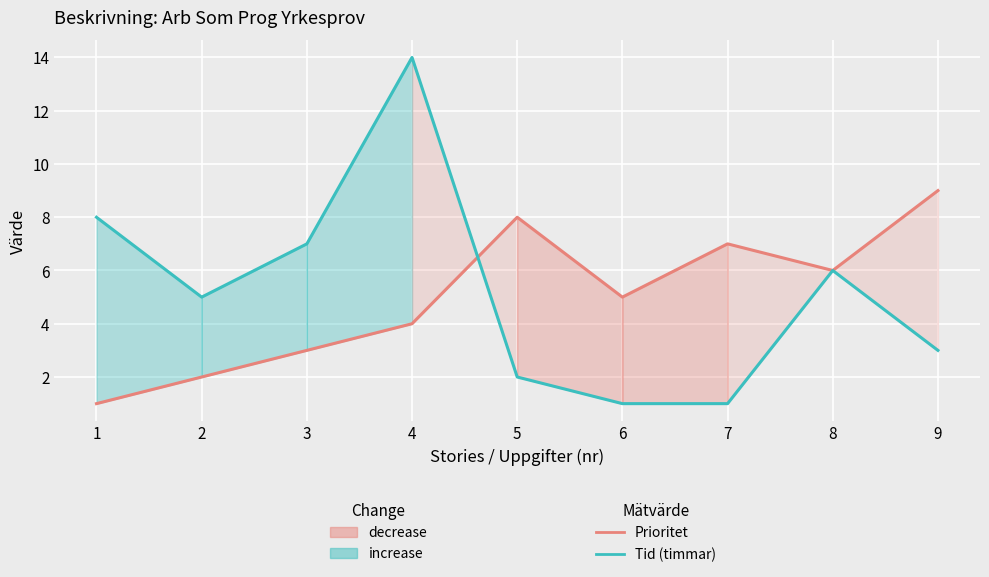

Which series has the largest total across all categories?

Tid (timmar)